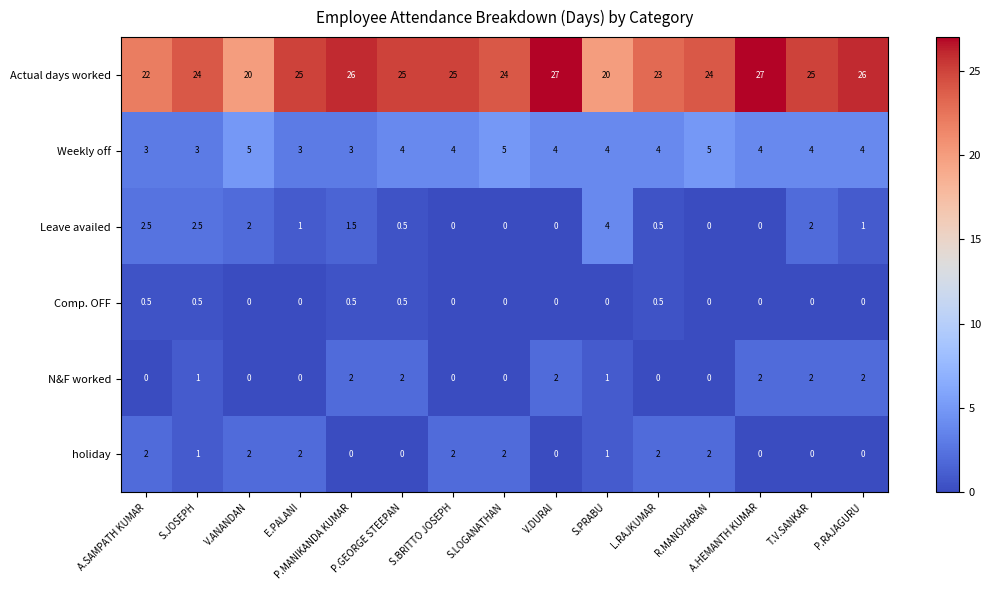

What is the total value across all series at E.PALANI?

31.0